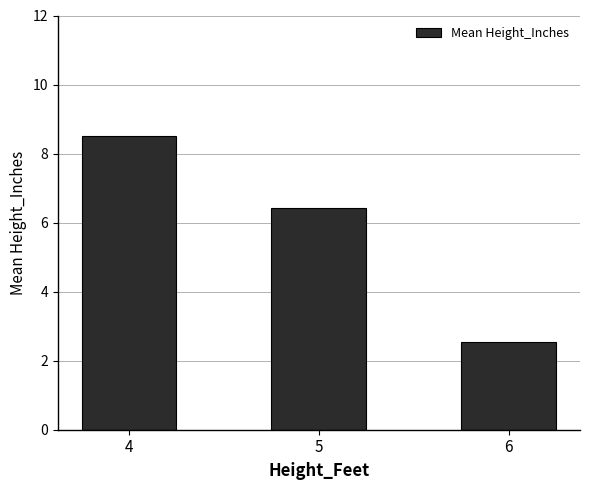

List the labels in order of value, smallest first.

6, 5, 4